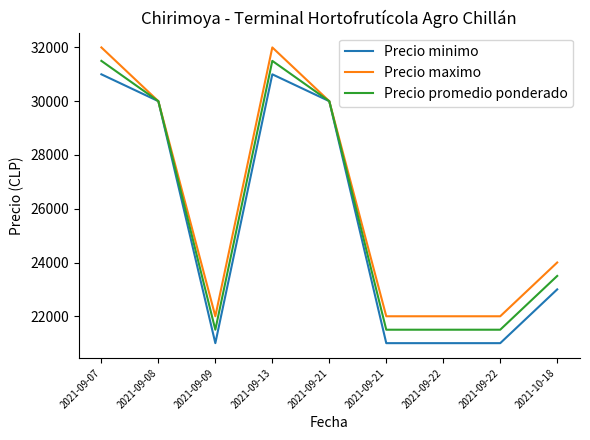

At which category does Precio maximo reach its first local peak?

2021-09-13